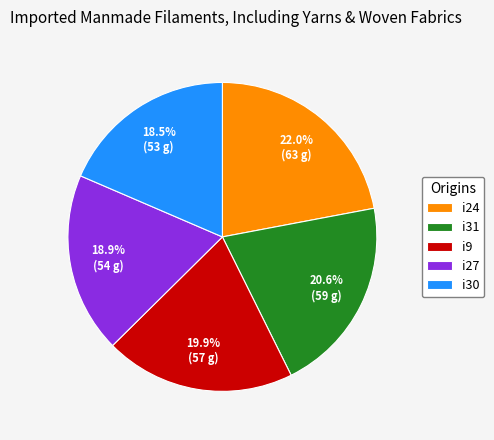

What percentage do i24 and i27 together represent?

40.9%